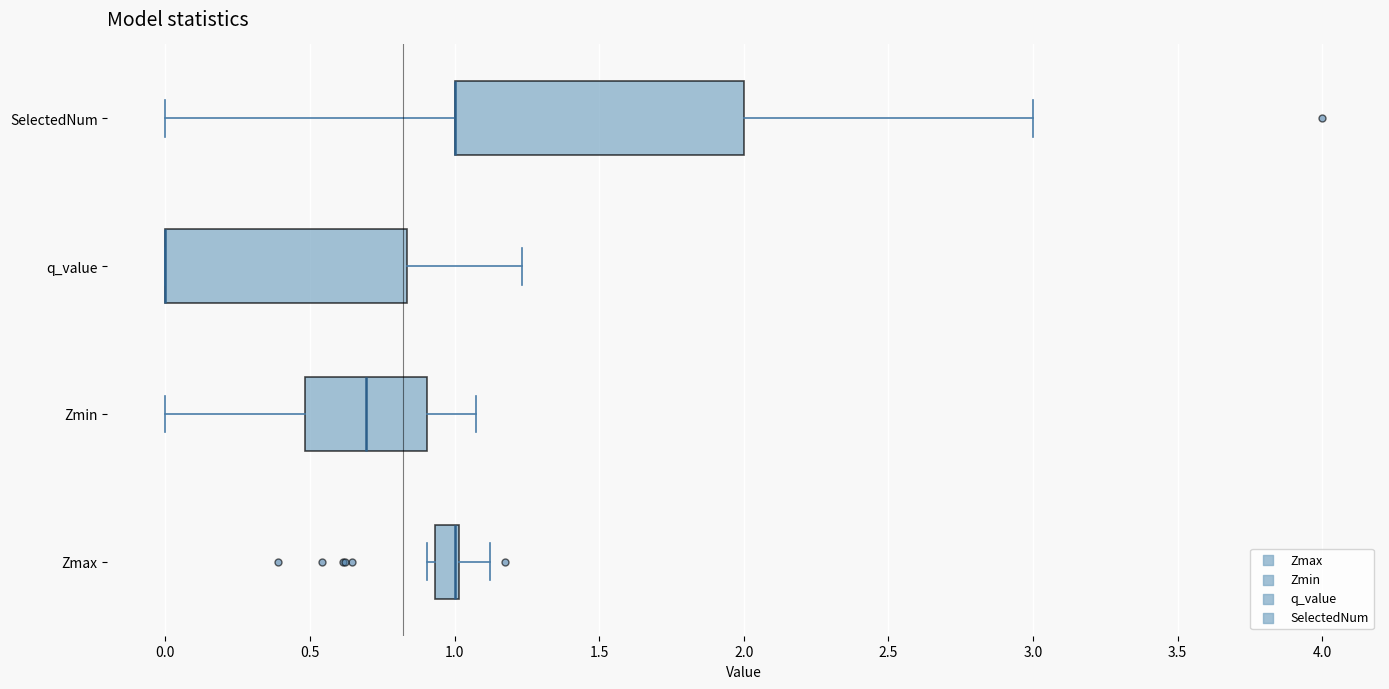

Reading bottom to top, read every box against the x-axis: the position of its median line, the range the box covers, and the ends of its whiskers. The values are not printed on the chart, so give them approximately, as read against the axis.

Zmax: median 1.00 (drawn on the box's right edge), box 0.95 to 1.00, whiskers 0.90 to 1.10
Zmin: median 0.70, box 0.50 to 0.90, whiskers 0.00 to 1.05
q_value: median 0.00 (drawn on the box's left edge), box 0.00 to 0.85, whiskers 0.00 to 1.25
SelectedNum: median 1.00 (drawn on the box's left edge), box 1.00 to 2.00, whiskers 0.00 to 3.00